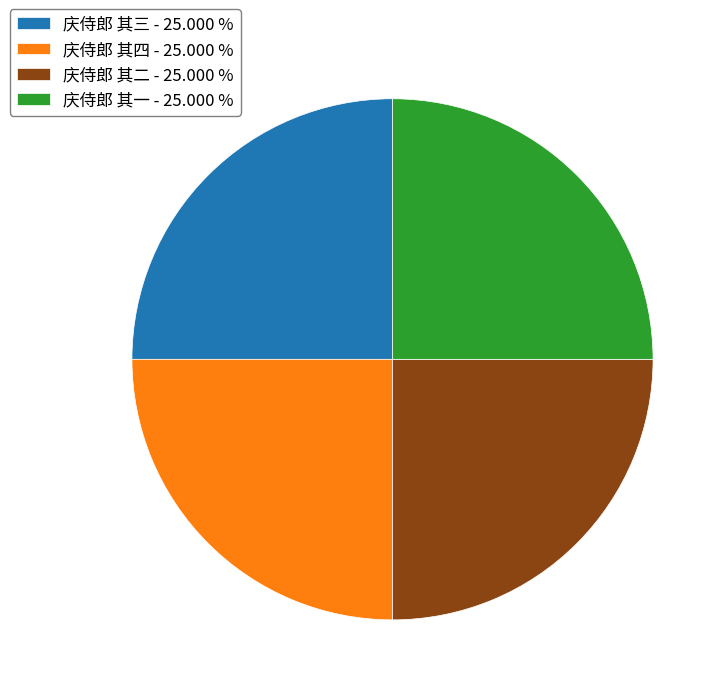

True or false: 庆侍郎 其四 accounts for 25% of the total.

True